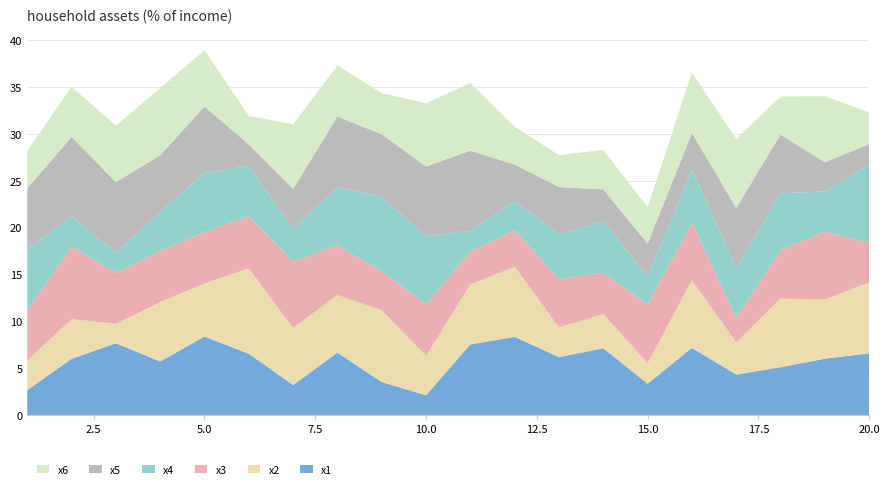

Reading left to right, extract all data points from this chart.

x1: 2.7	6.0	7.7	5.7	8.4	6.6	3.2	6.7	3.5	2.1	7.6	8.4	6.2	7.1	3.4	7.2	4.3	5.1	6.0	6.6
x2: 3.1	4.2	2.1	6.3	5.7	9.1	6.1	6.1	7.7	4.2	6.4	7.5	3.2	3.6	2.2	7.2	3.5	7.3	6.3	7.6
x3: 5.3	7.7	5.4	5.4	5.5	5.6	7.1	5.3	4.1	5.5	3.5	3.9	5.1	4.4	6.2	6.1	2.6	5.1	7.2	4.2
x4: 6.6	3.3	2.1	4.2	6.3	5.4	3.5	6.2	8.0	7.3	2.2	3.1	4.8	5.5	3.0	5.6	5.3	6.1	4.3	8.3
x5: 6.5	8.4	7.5	6.1	7.1	2.3	4.3	7.5	6.7	7.4	8.5	3.9	5.0	3.4	3.5	3.9	6.4	6.3	3.1	2.2
x6: 4.0	5.4	6.0	7.2	6.0	3.0	6.9	5.4	4.4	6.7	7.2	4.0	3.4	4.2	3.9	6.5	7.4	4.1	7.0	3.4